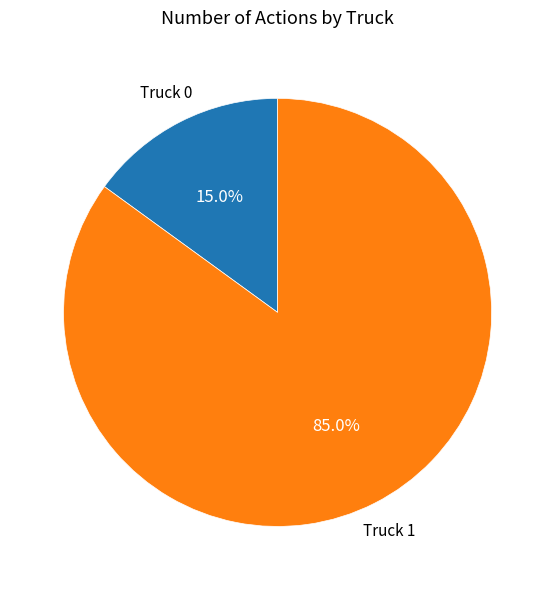

To the nearest percent, what is the average slice percentage?

50%